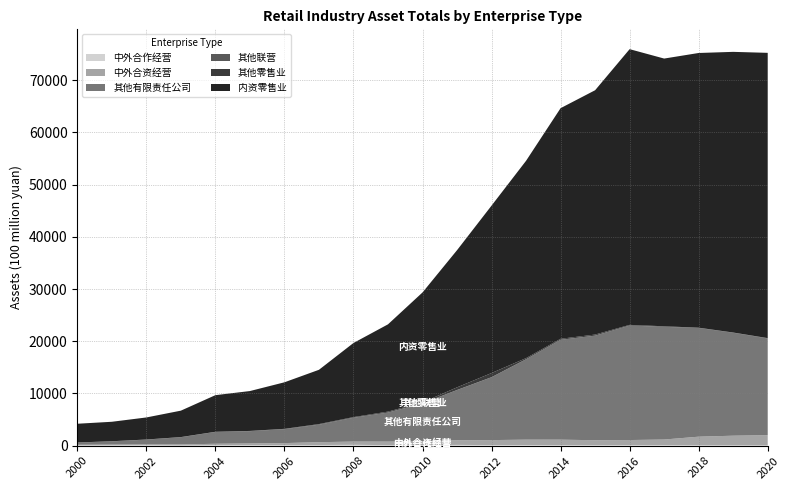

Reading left to right, what are all the values shown in this chart?

中外合作经营: 62.2	70.5	94.3	47.2	106.1	128.1	121.0	133.0	169.6	111.3	108.6	152.6	119.2	117.3	97.5	86.7	98.0	92.8	78.3	69.7	54.6
中外合资经营: 116.9	138.6	136.9	191.1	262.9	301.0	379.2	541.8	618.1	668.9	727.5	881.8	954.2	1041.0	1059.2	964.0	986.6	1090.5	1649.1	1844.7	1961.6
其他有限责任公司: 421.5	623.4	934.8	1390.7	2267.9	2357.5	2664.3	3355.6	4568.5	5571.1	7264.2	9621.4	12034.1	15390.9	19125.8	20021.9	21923.8	21575.1	20820.6	19716.7	18523.1
其他联营: 14.0	17.8	16.1	14.2	11.9	20.6	15.0	13.7	14.1	6.2	11.9	10.6	11.6	4.6	3.9	5.3	6.7	12.2	4.2	4.3	11.7
其他零售业: 1.2	2.8	3.7	6.3	14.5	20.3	48.7	96.9	109.8	170.8	173.3	505.2	793.6	215.2	185.2	201.5	121.6	95.2	43.6	33.4	47.5
内资零售业: 3589.2	3729.6	4222.3	5061.0	7013.0	7636.9	8911.4	10392.7	14186.8	16709.4	21057.9	26263.1	32058.8	37784.7	44157.3	46783.2	52790.6	51262.0	52599.2	53741.8	54624.1